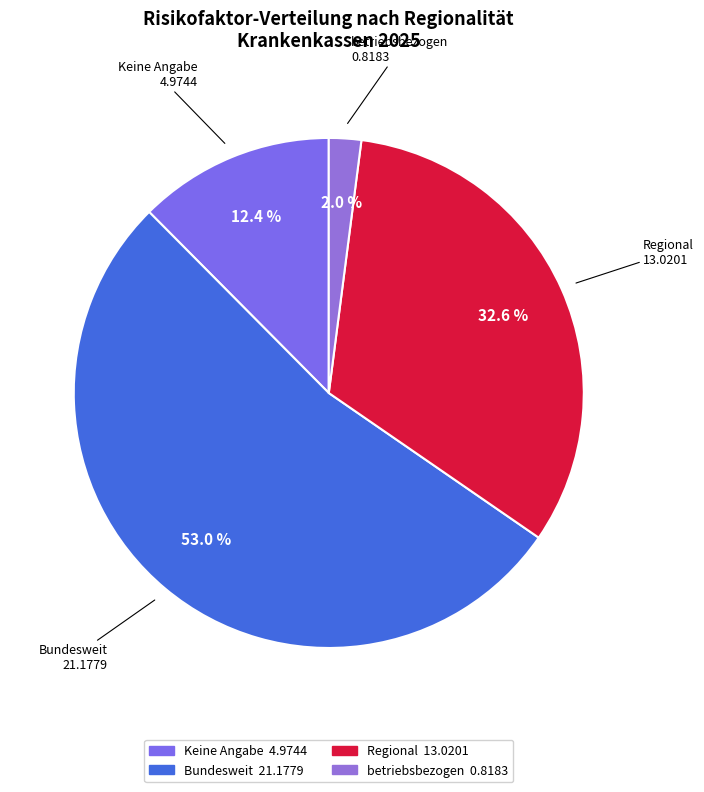

How many segments does this pie chart have?

4